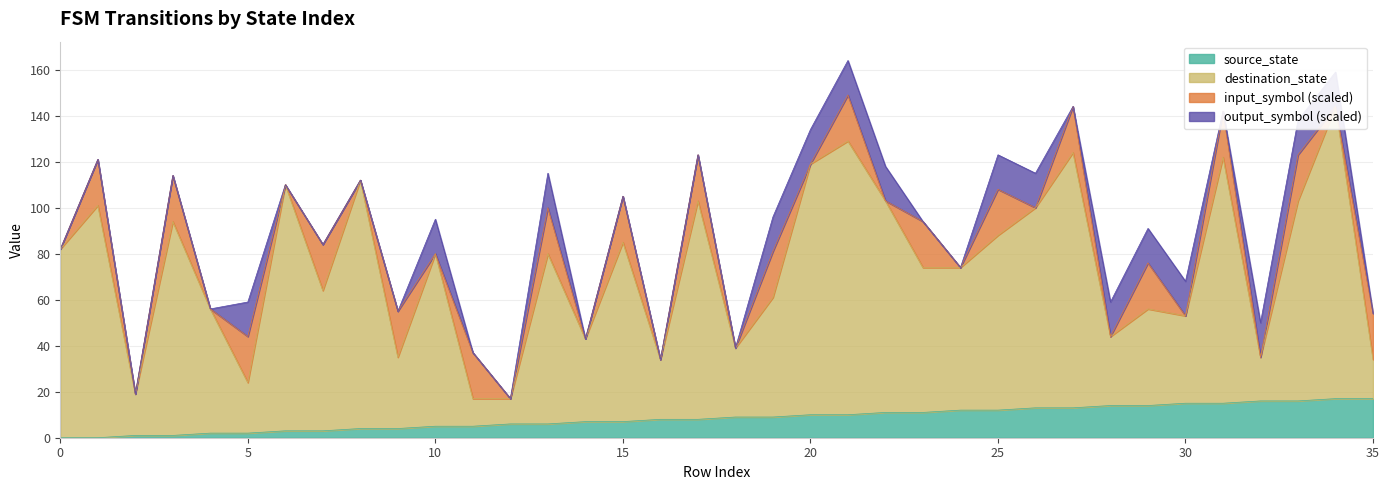

What is the maximum value for source_state?

17